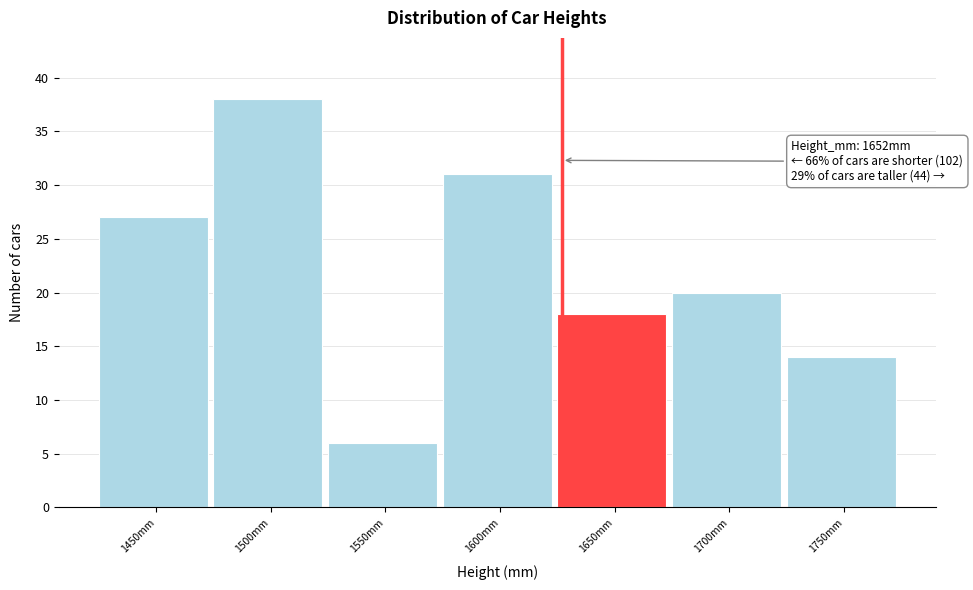

Reading right to left, extract all data points from this chart.

14	20	18	31	6	38	27